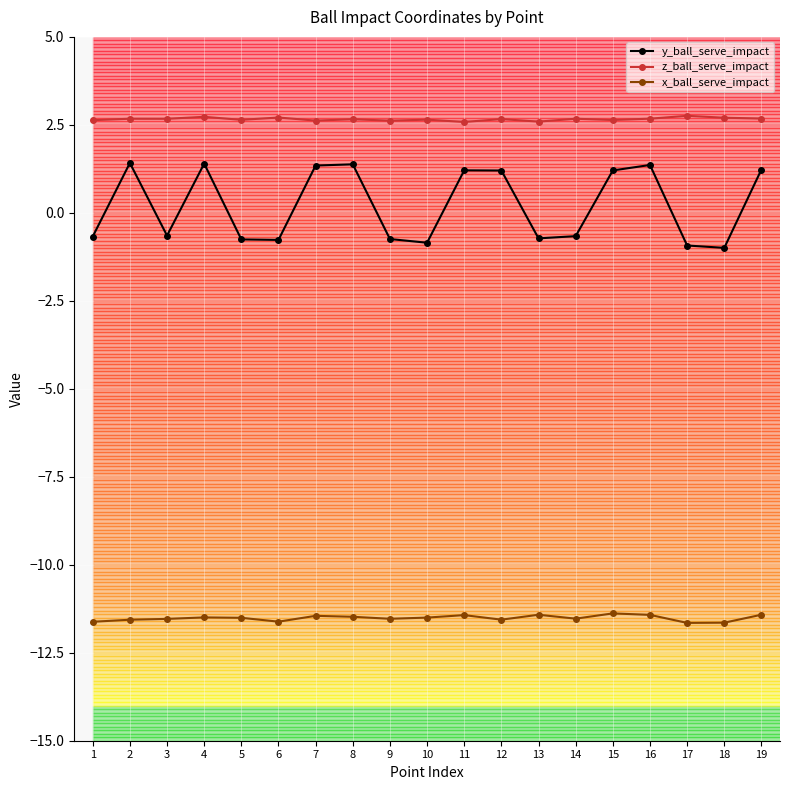

In y_ball_serve_impact, how many points are lower than both neighbors (excluding endpoints)?

5